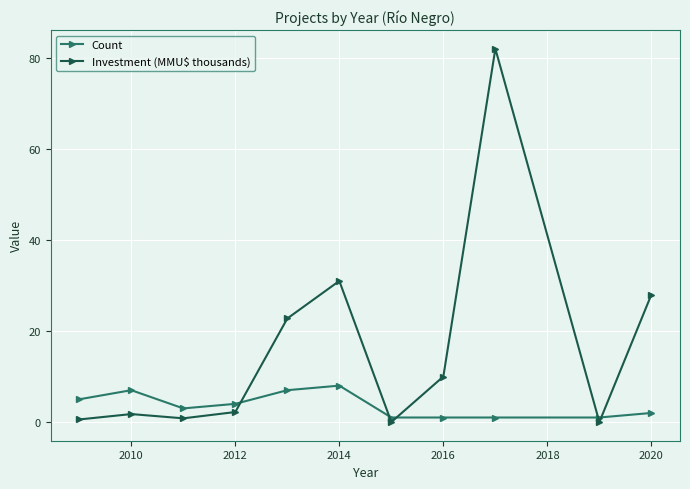

What is the value of the Count point at the 2nd from the left?

7.0